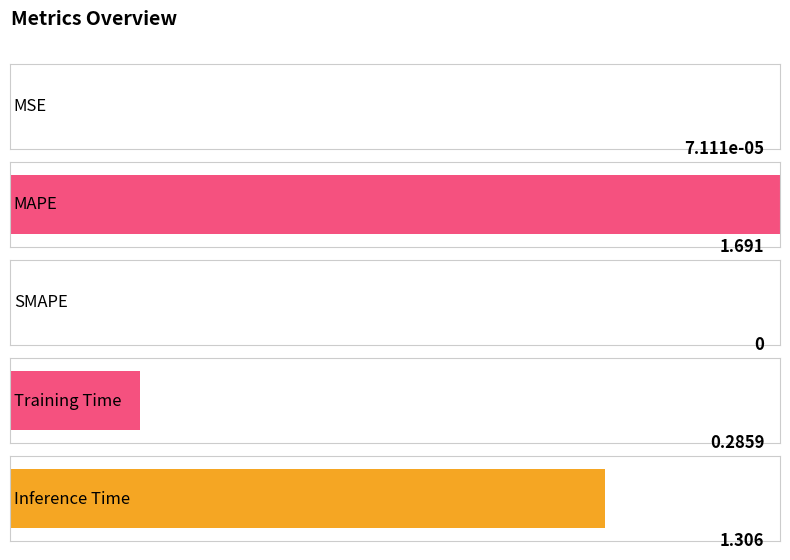

Which category has the lowest value across all series?

SMAPE